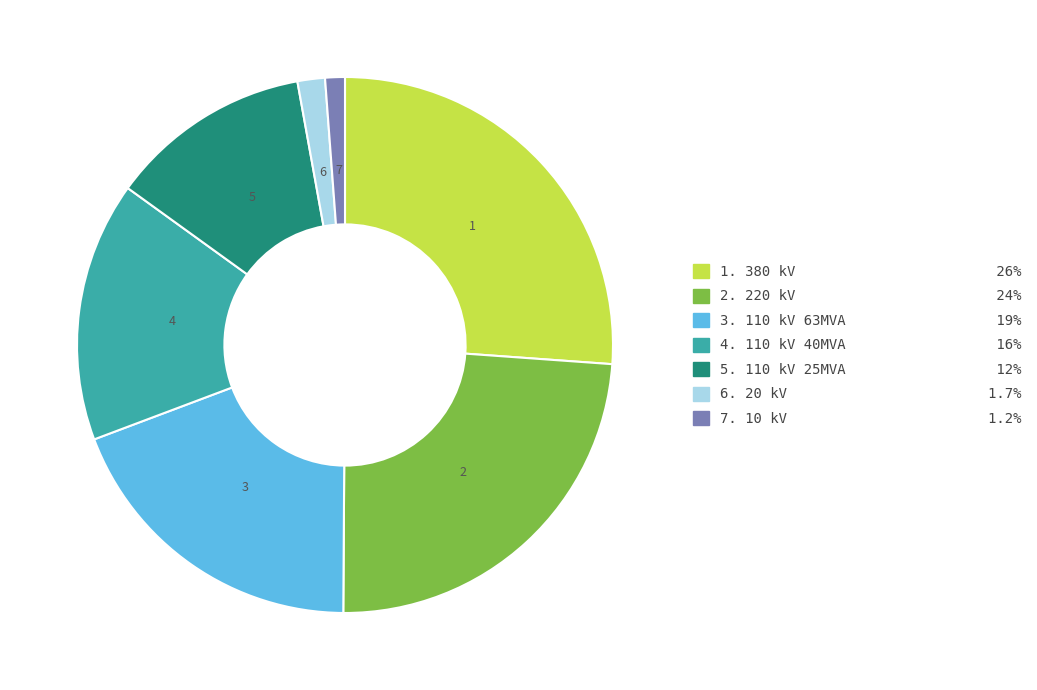

Is there a majority slice in this chart?

No